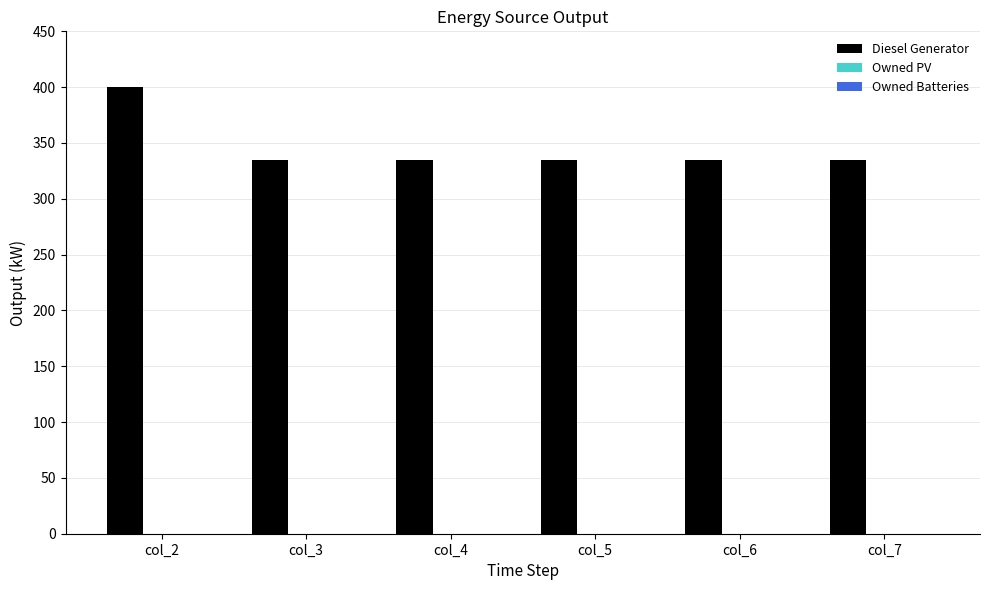

Reading right to left, extract all data points from this chart.

335.0	335.0	335.0	335.0	335.0	400.0